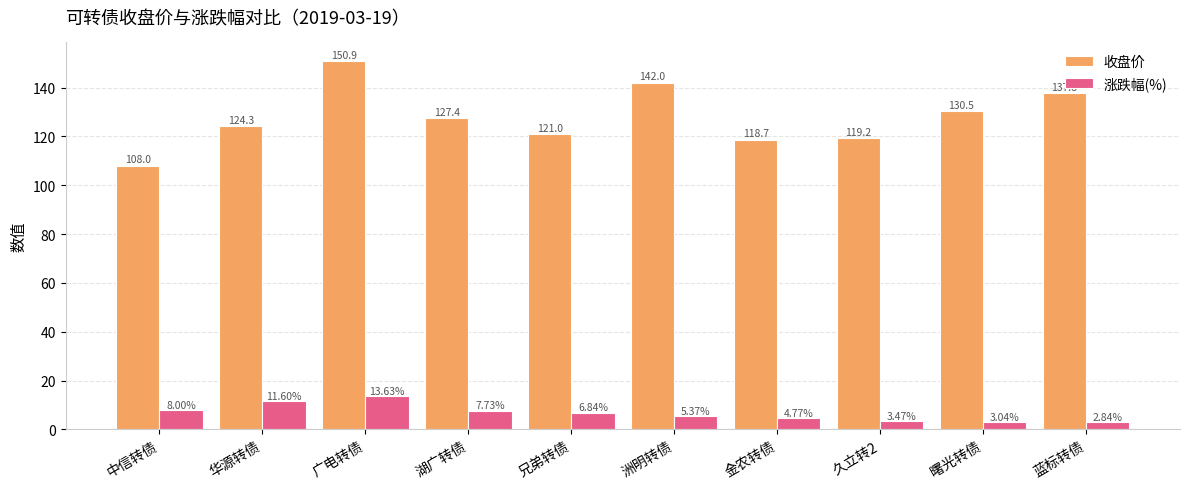

What is the value of the 收盘价 bar at the 3rd from the left?

150.9